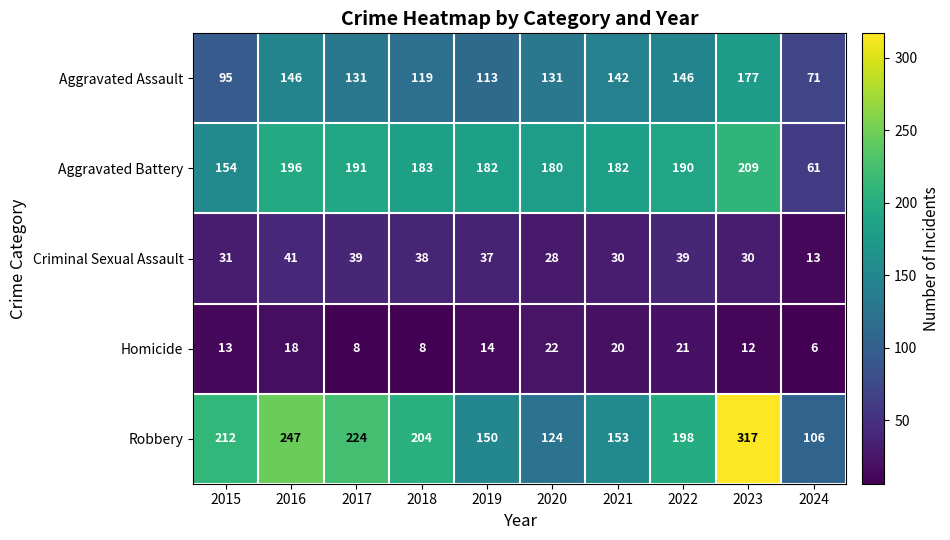

How many categories are shown in the chart?

10